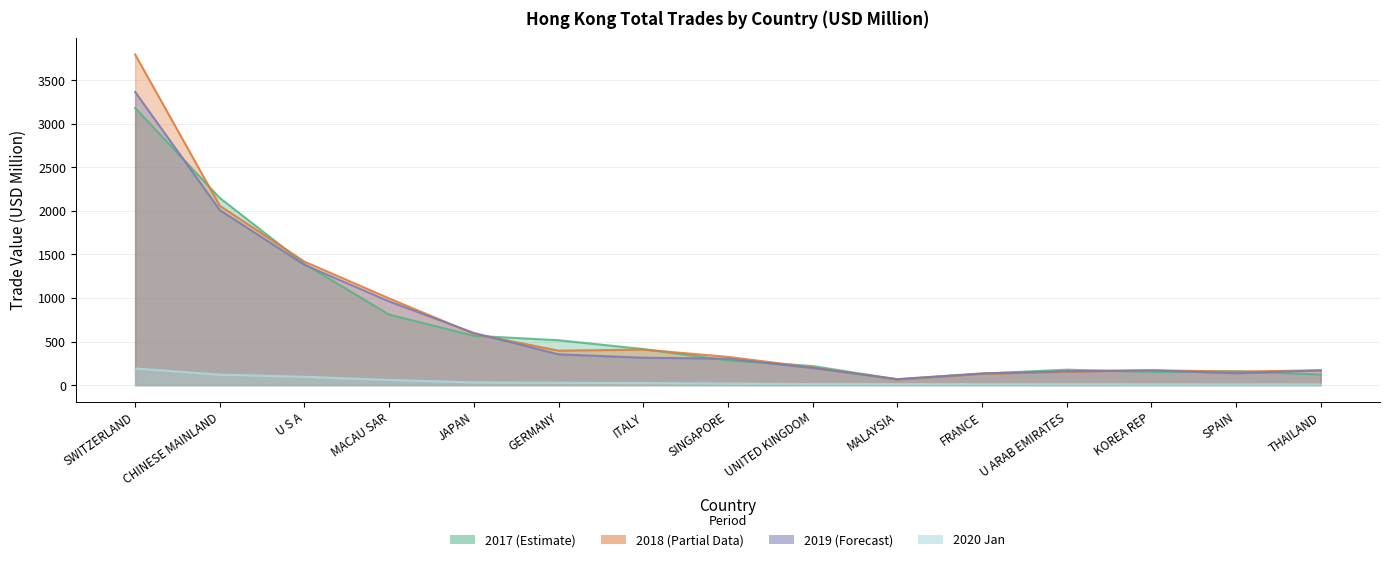

Which series has the widest spread of values?

201812